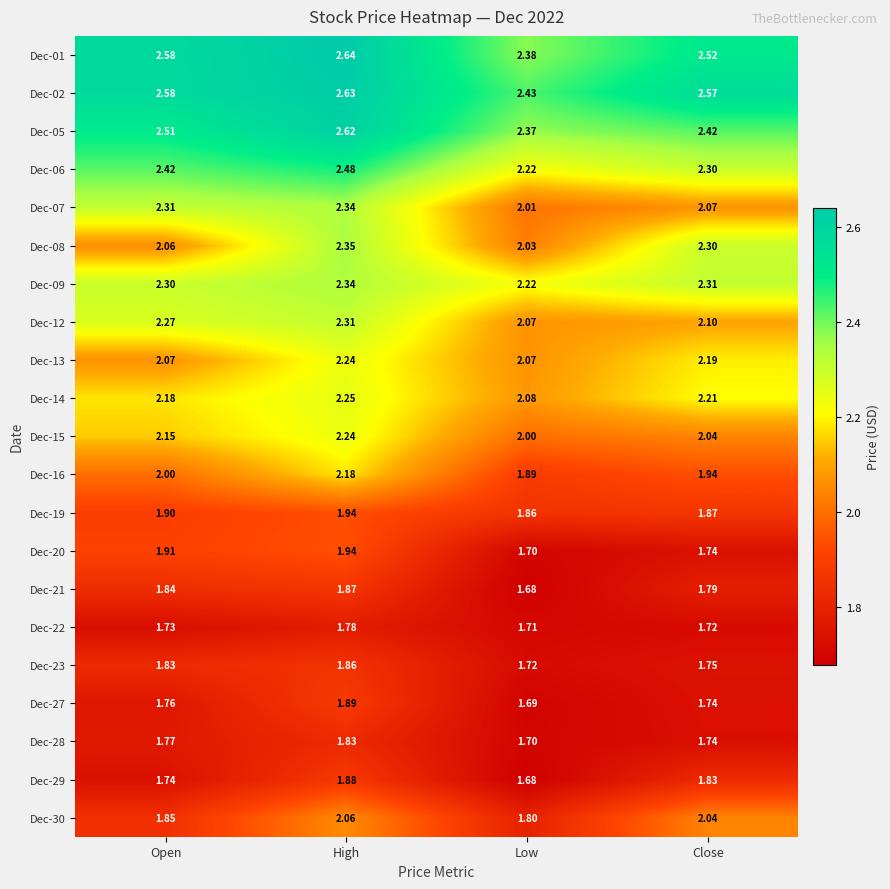

Which category has the highest value in the Dec-09 series?

High